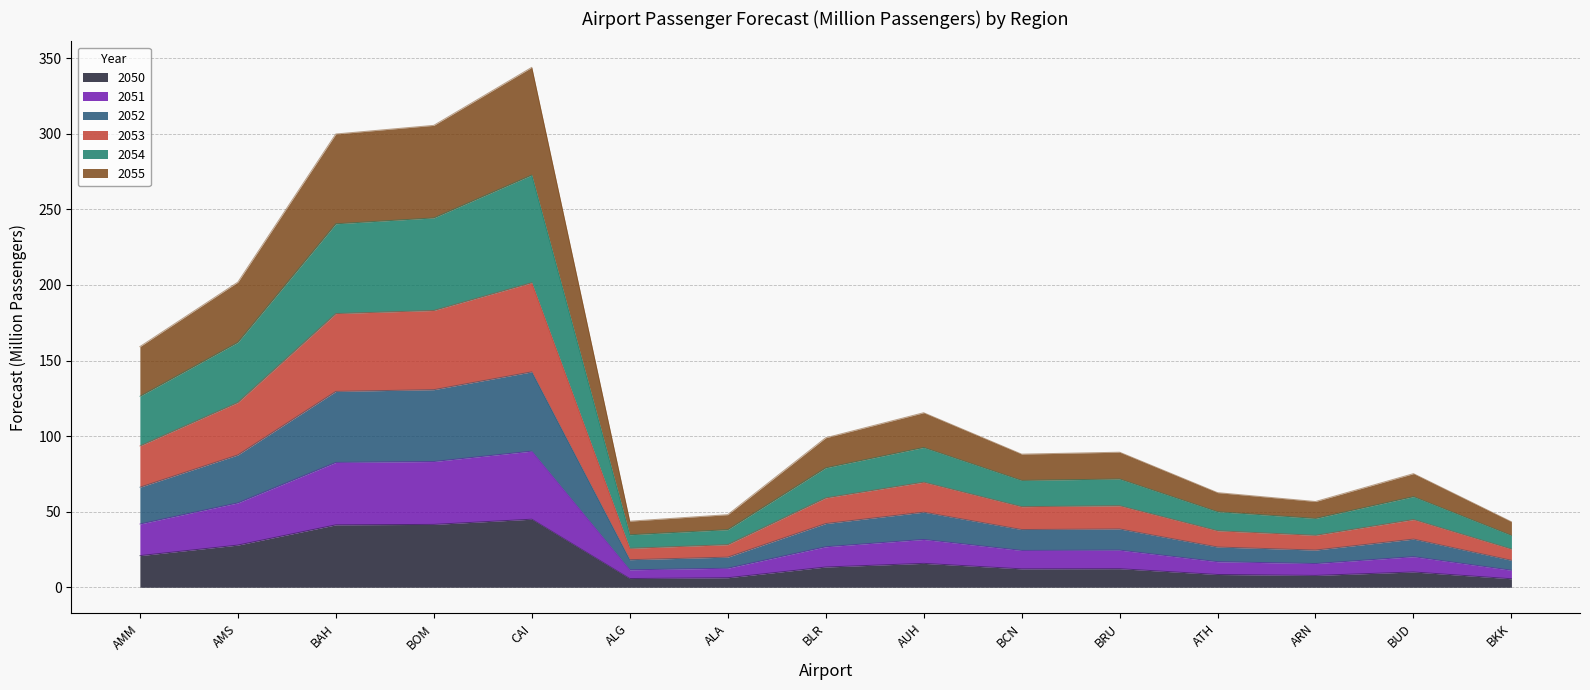

What is the difference between the second highest and second lowest values in the 2051 series?

71.7